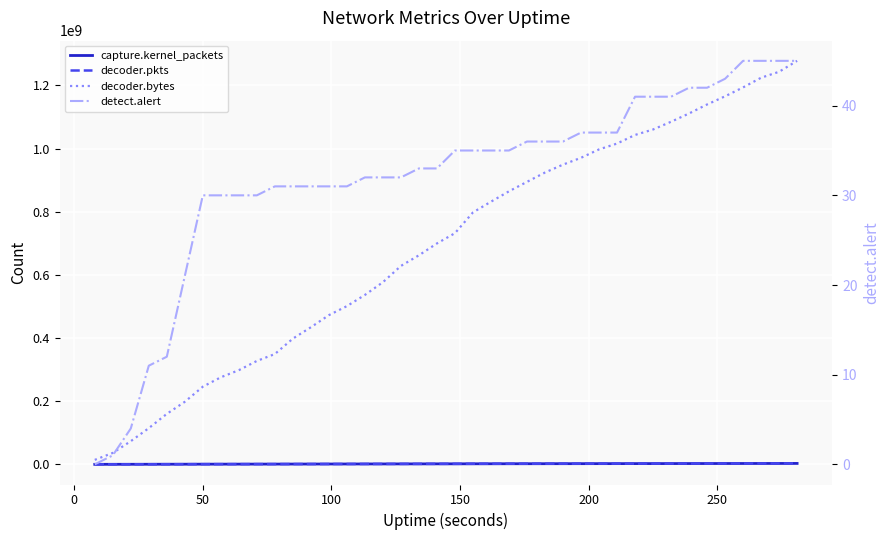

True or false: detect.alert has more than 2 interior local peaks.

False